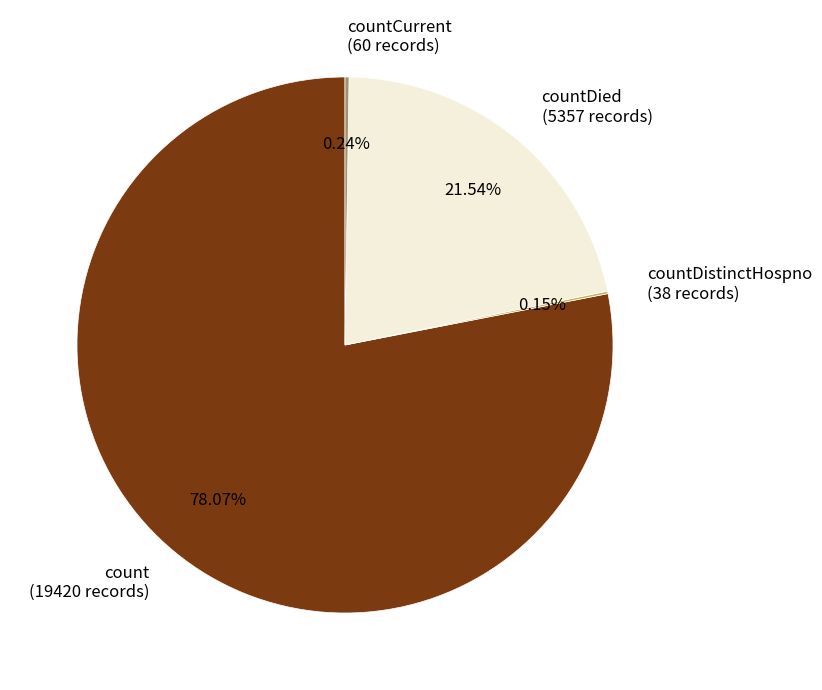

What is the majority slice?

count (19420 records)